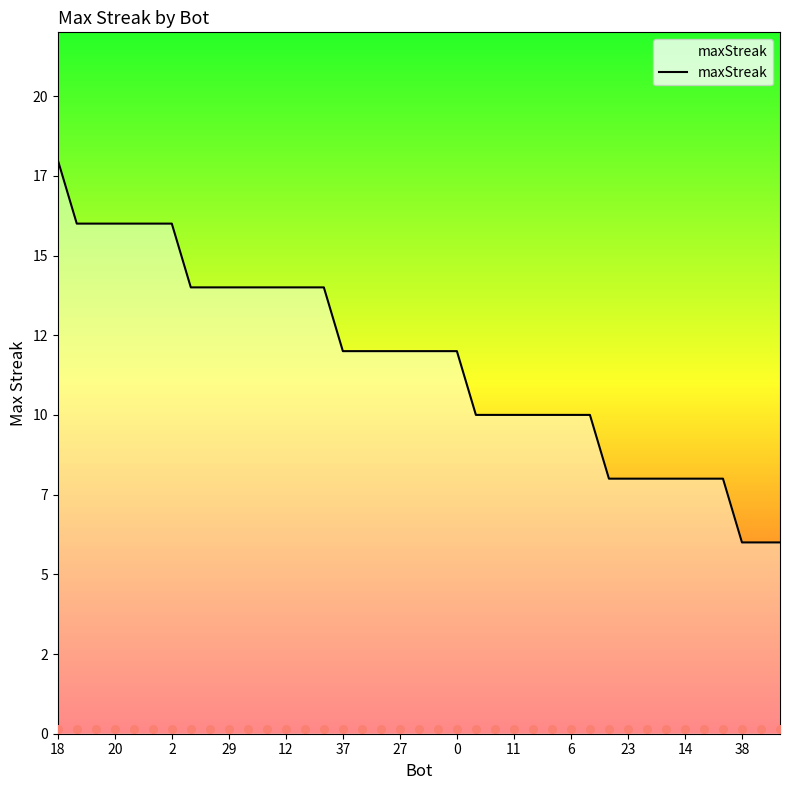

What is the change in value from 16 to 29?

-4